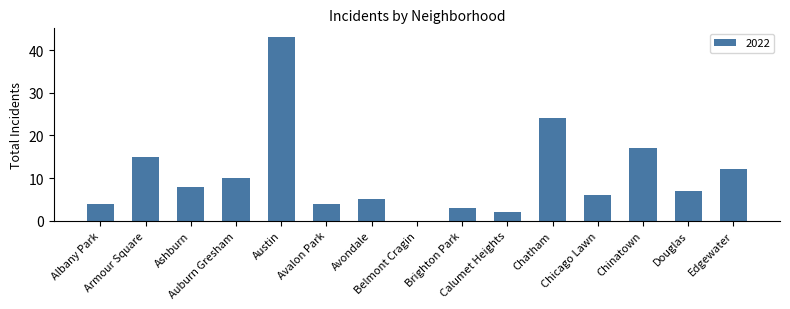

What is the sum of all values?

160